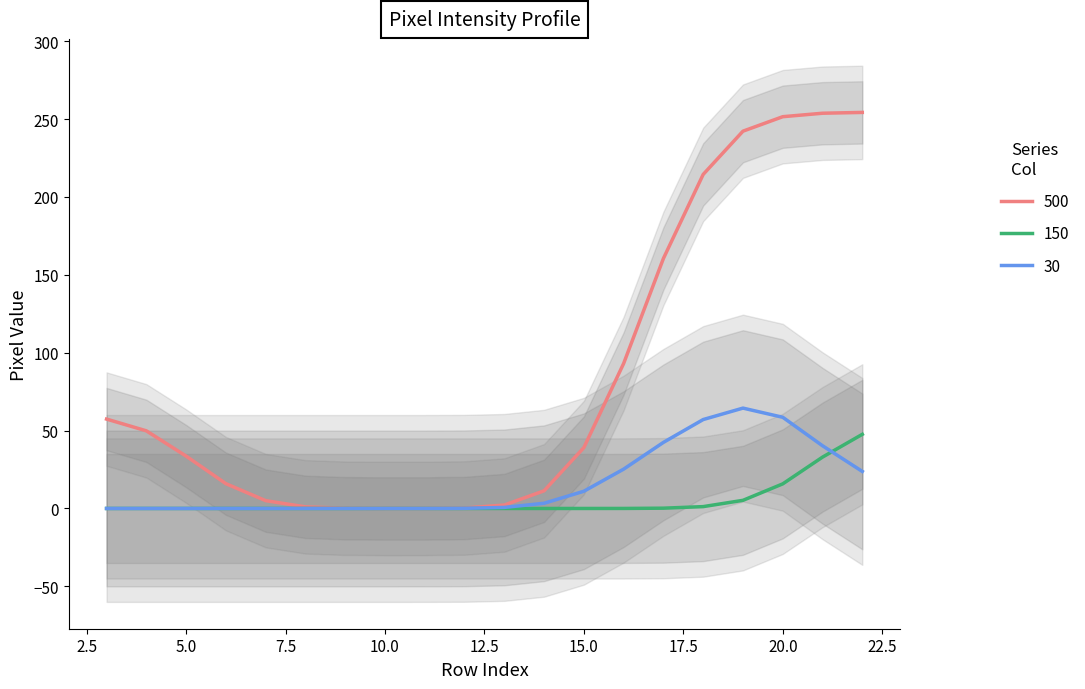

True or false: 500 has a value of 7.9 at 15.0.

False